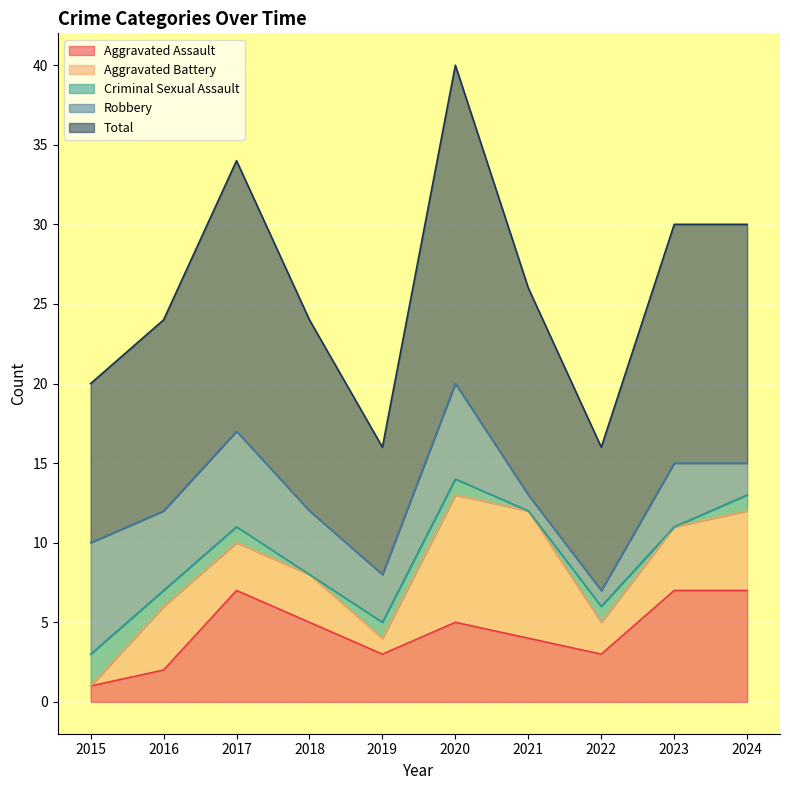

True or false: Aggravated Assault has more than 2 points higher than both neighbors.

False